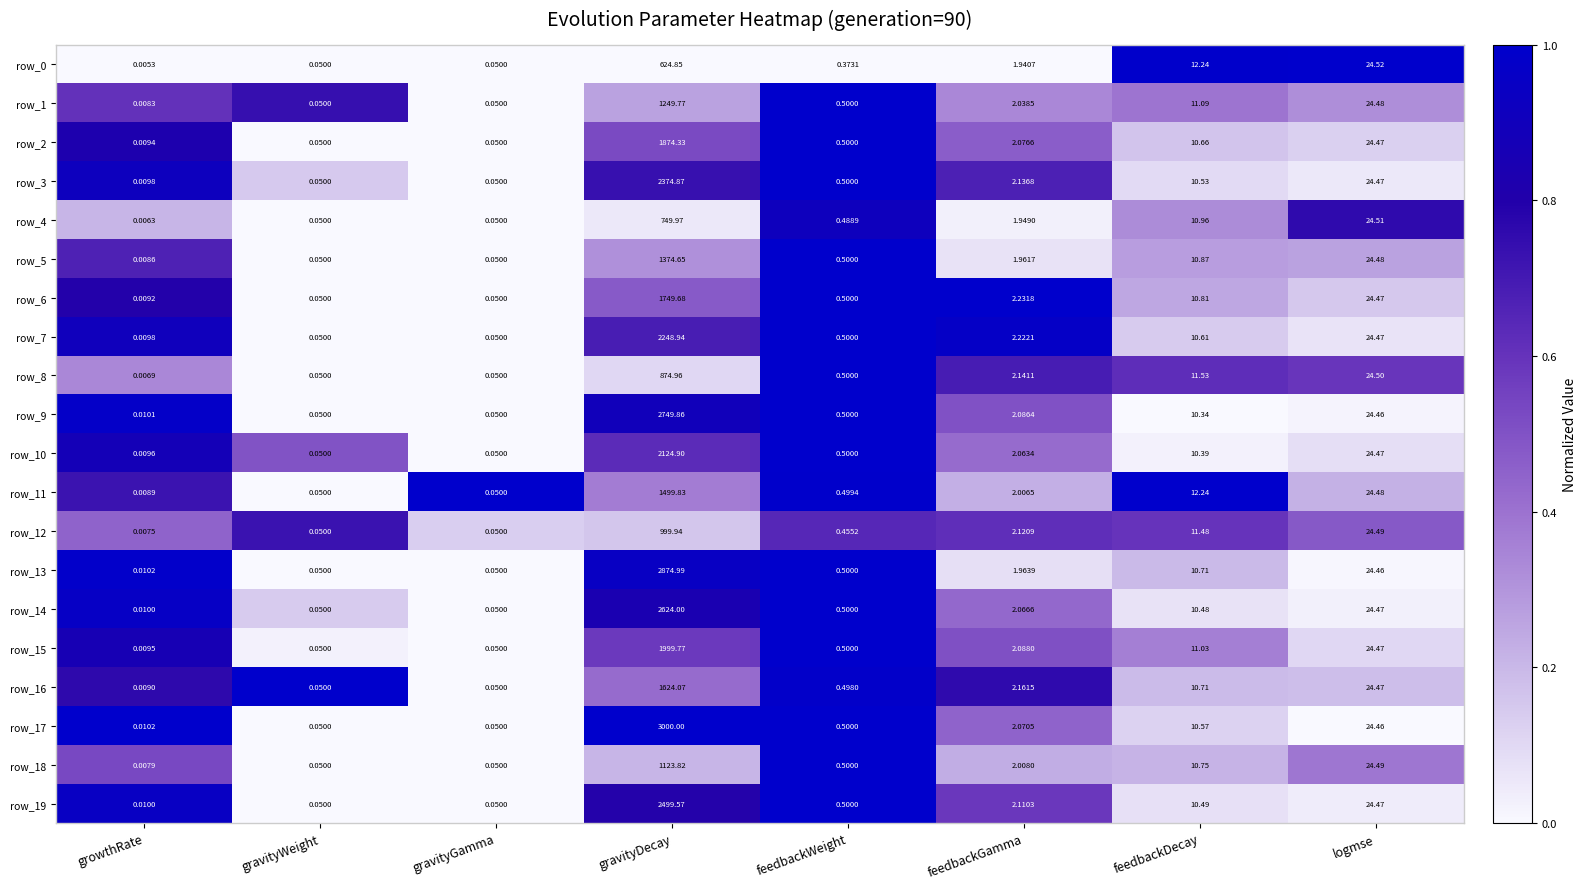

At which label is row_13 closest to 1437?

logmse